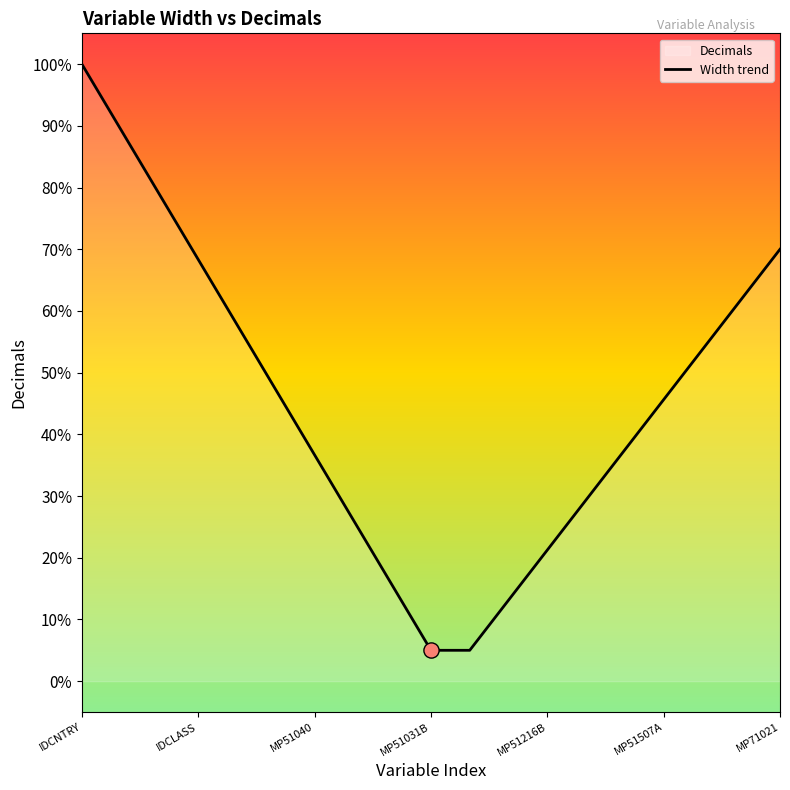

True or false: the data shows 68.3 at IDCLASS.

True